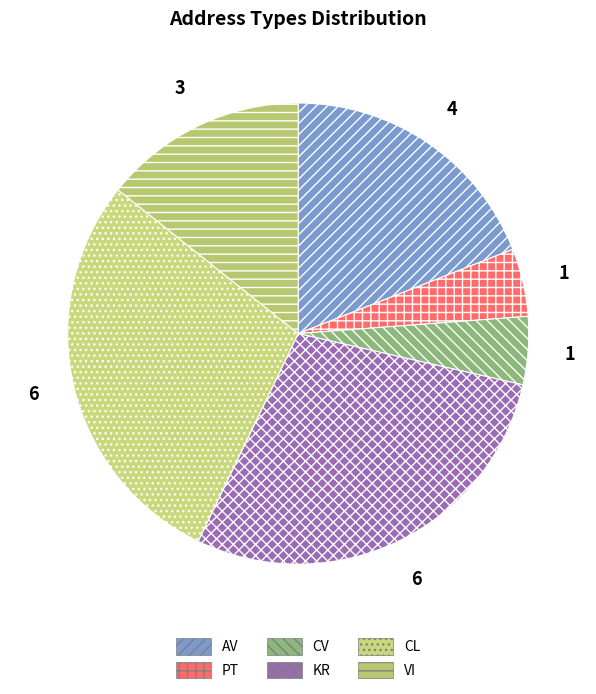

What is the change in value from PT to CL?

+5